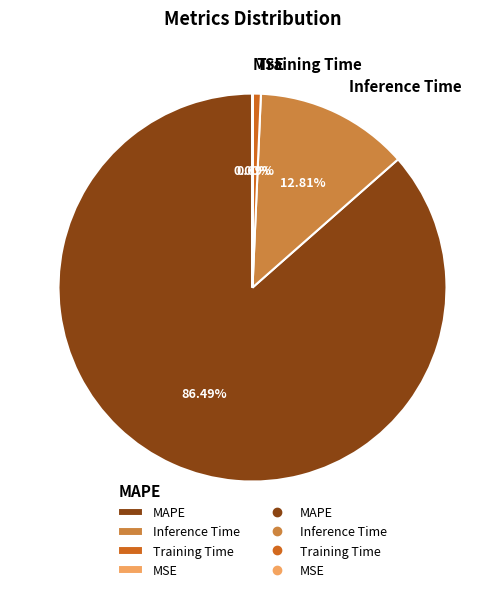

Do MAPE and Inference Time together represent more than half of the pie?

Yes